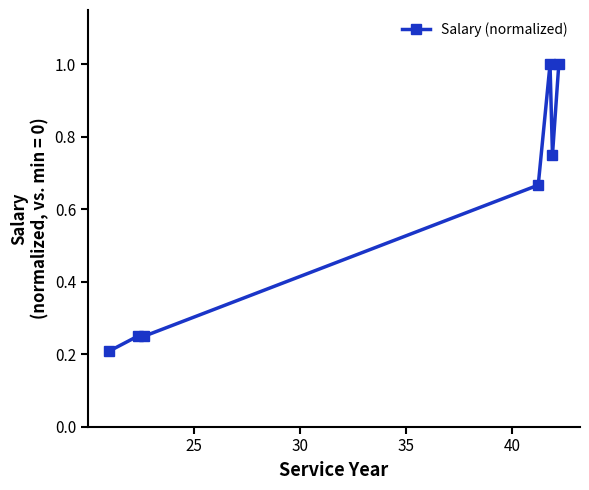

What is the sum of all values?

4.1